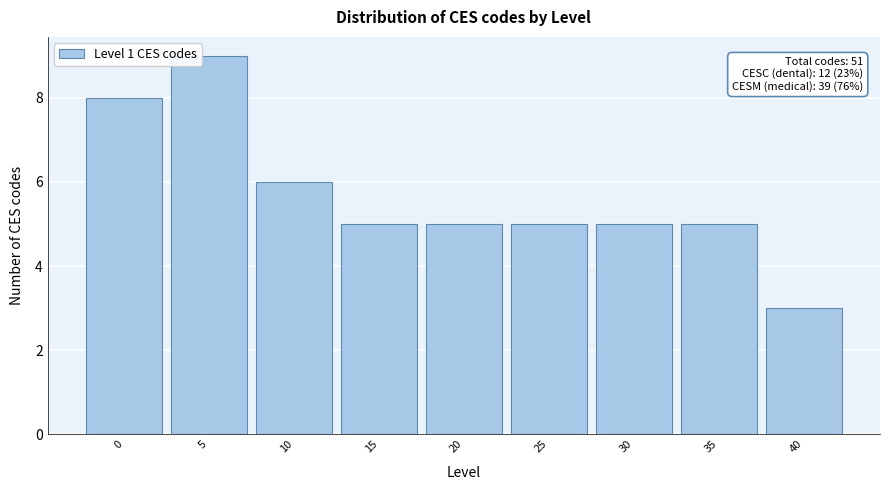

Reading left to right, transcribe all the data shown in this chart.

8	9	6	5	5	5	5	5	3